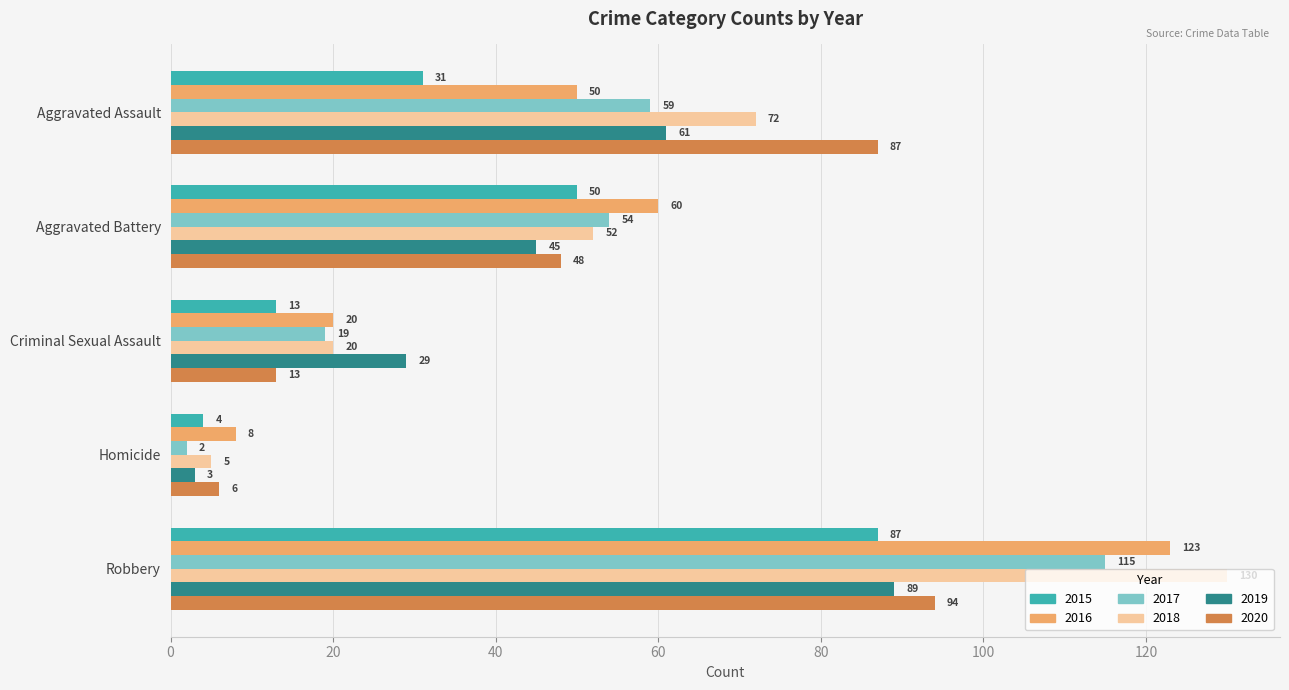

What is the approximate value of 2017 at Criminal Sexual Assault, to the nearest 10?

20